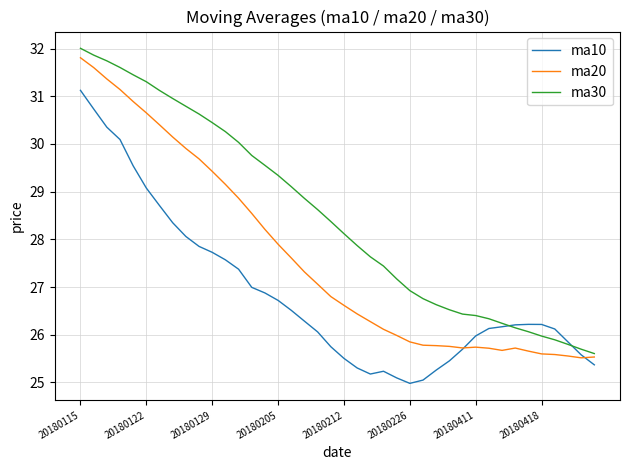

What is the maximum value for ma20?

31.8